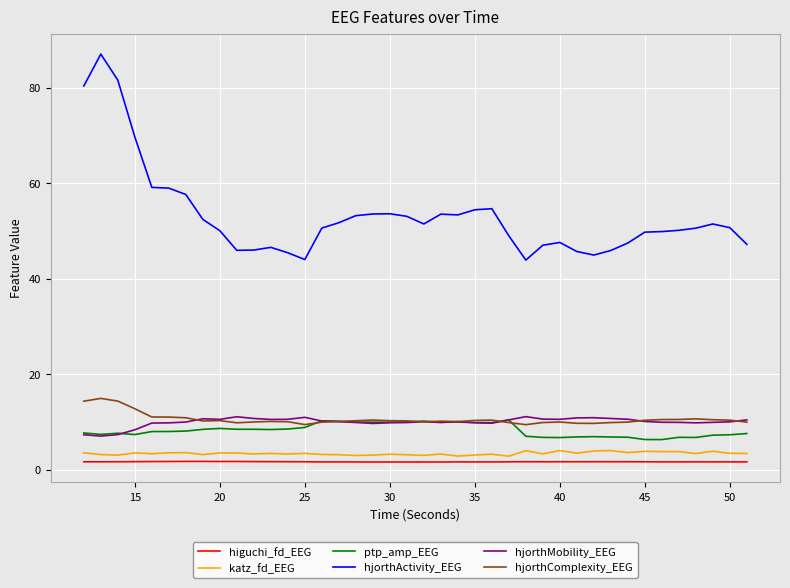

Which series has the widest spread of values?

hjorthActivity_EEG